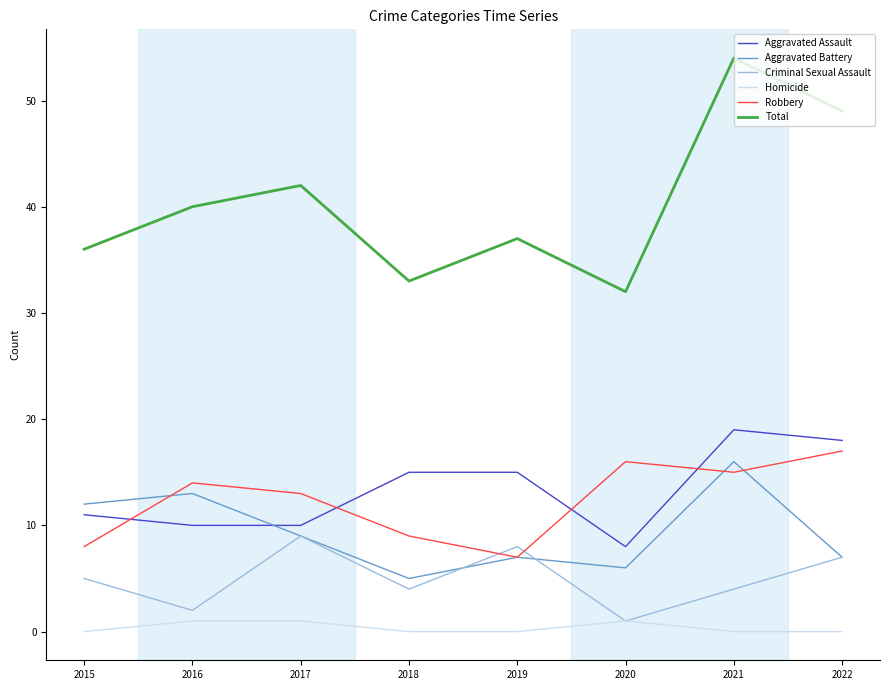

Which series has the largest range (max minus min)?

Total